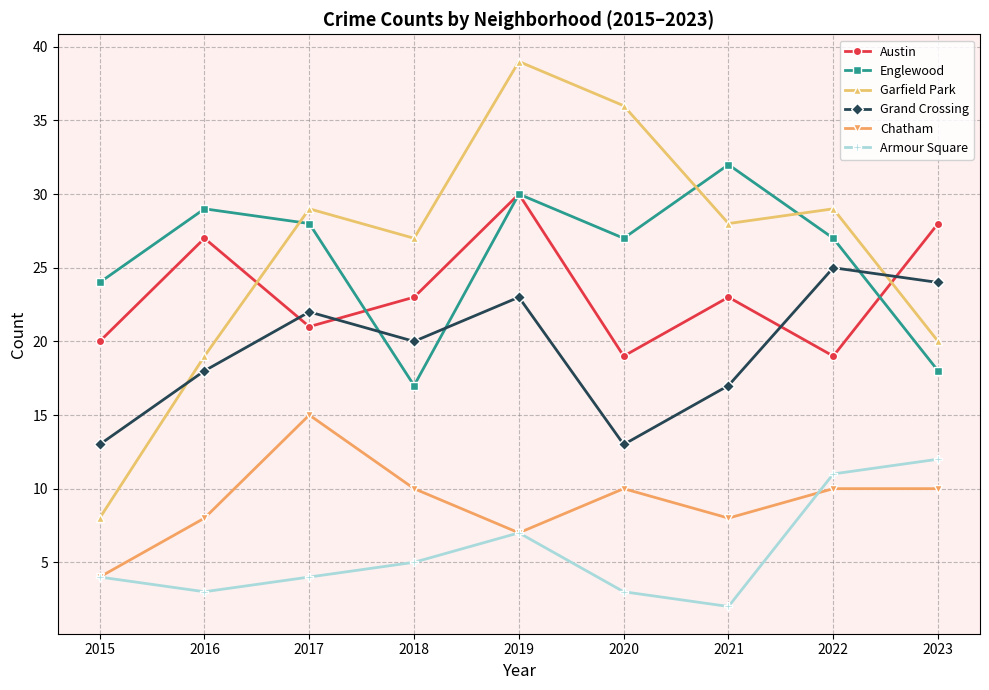

True or false: Grand Crossing has more than 0 interior local peaks.

True